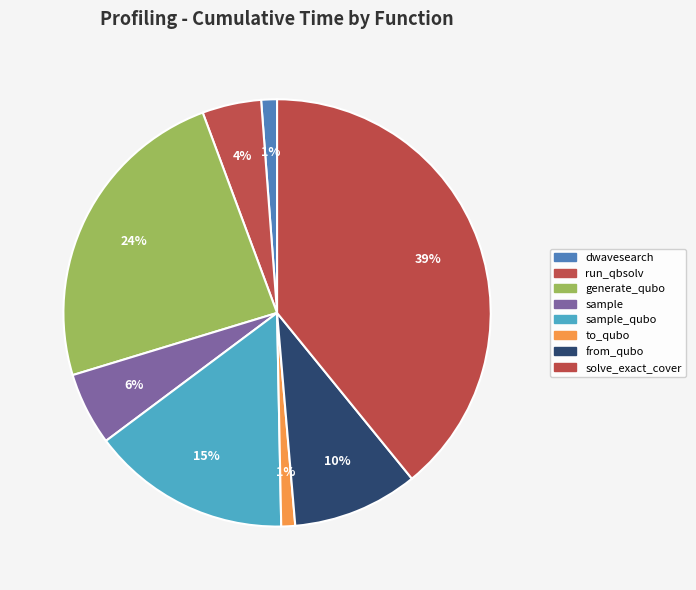

What is the smallest slice in the pie chart?

to_qubo